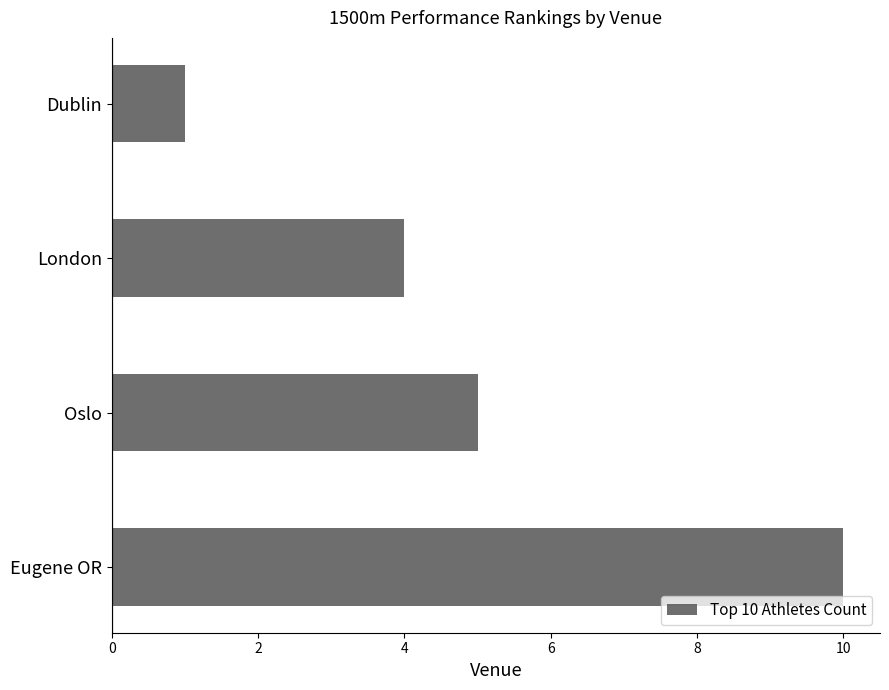

What is the average value?

5